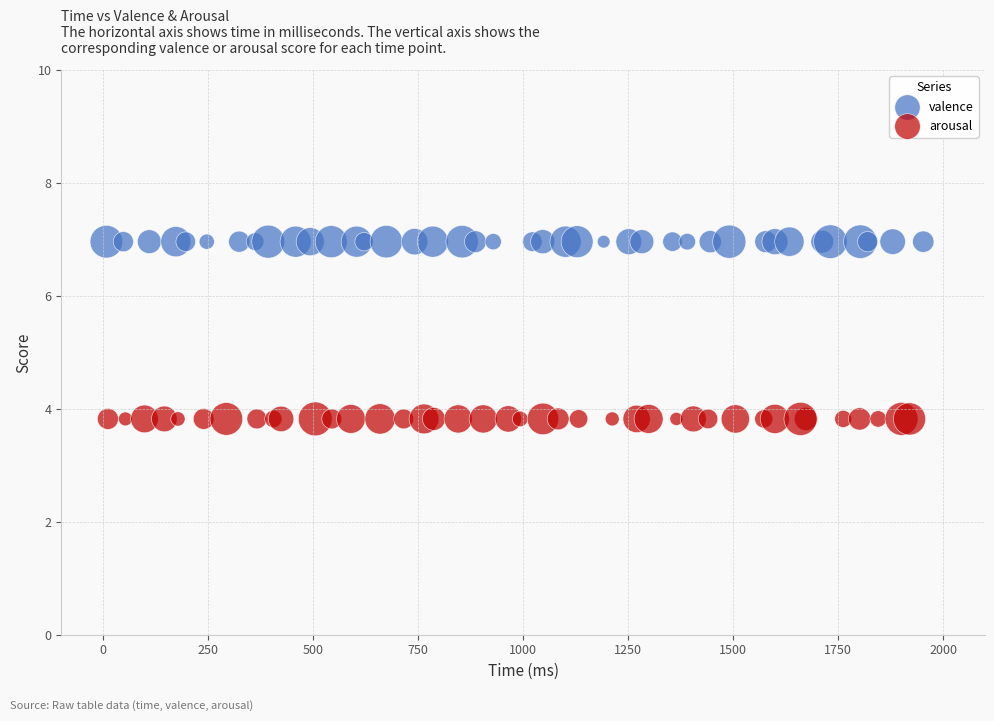

Which series reaches the maximum Y coordinate?

valence